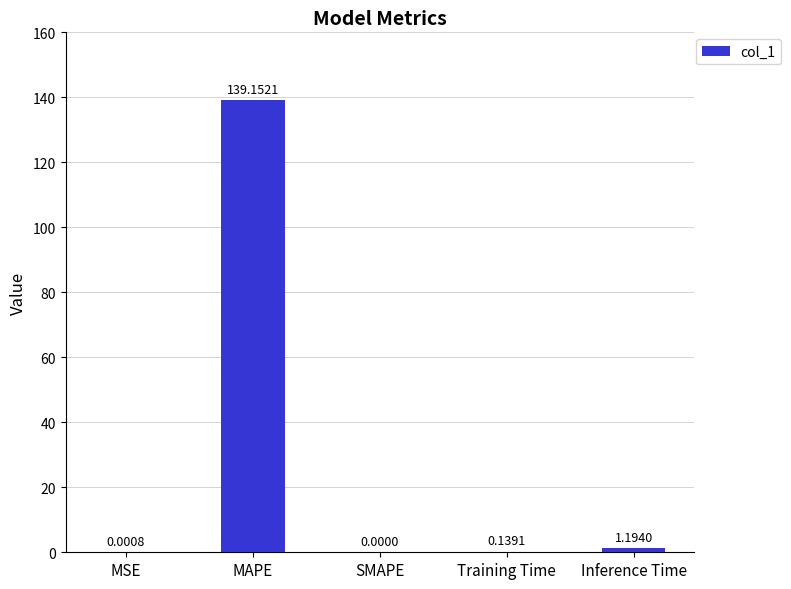

How many categories are shown in the chart?

5